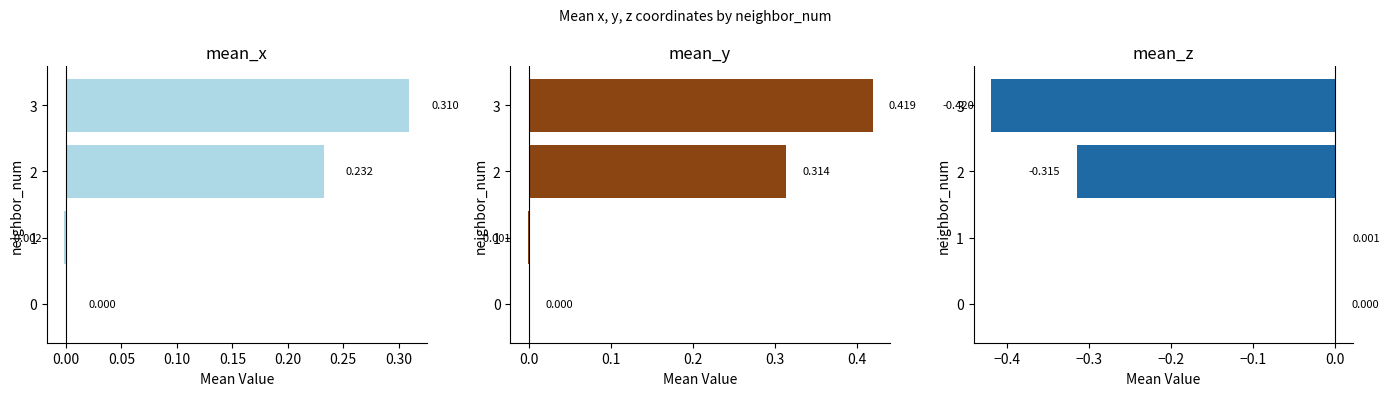

The mean_x series shows 0.0 at 0. True or false?

True